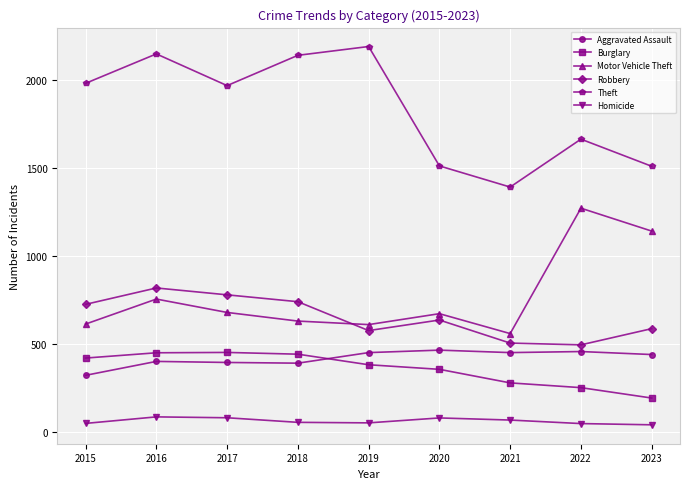

Which series has the largest range (max minus min)?

Theft